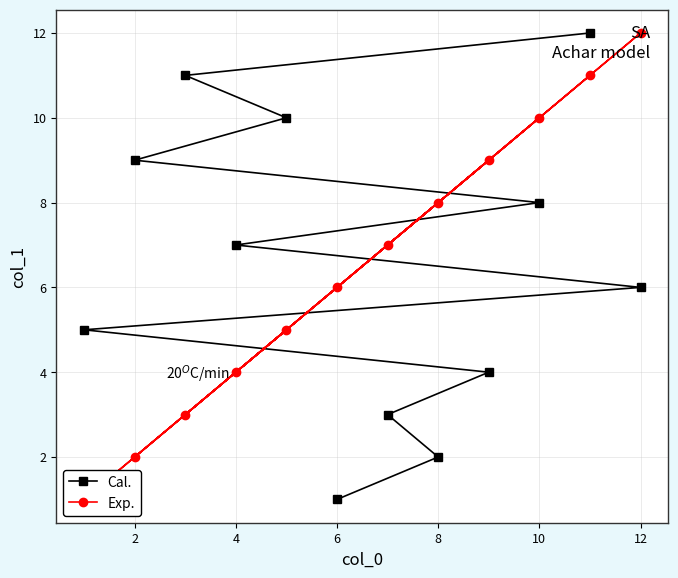

How many times do Cal. and Exp. cross each other?

5